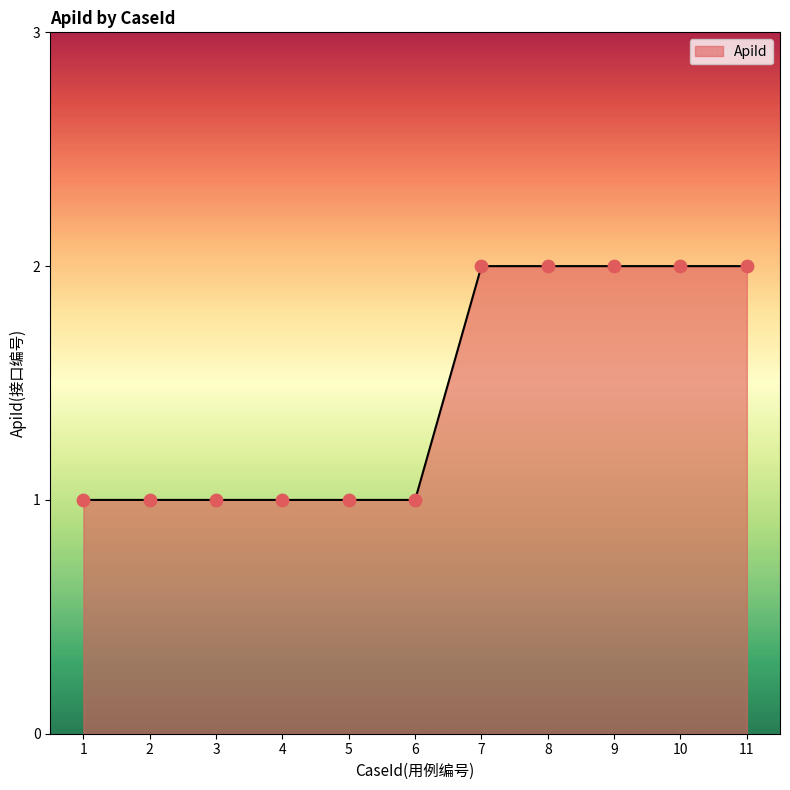

Approximately how many times larger is the value at 9 compared to 4?

2.0